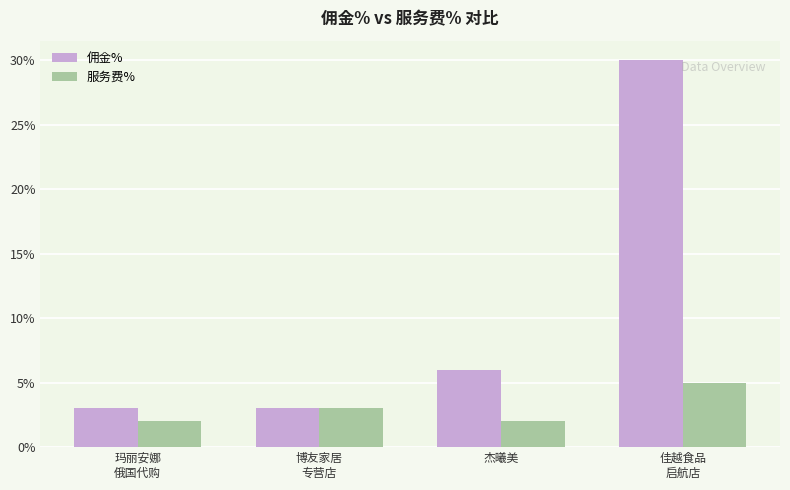

List the series in order of their peak value, lowest first.

服务费%, 佣金%